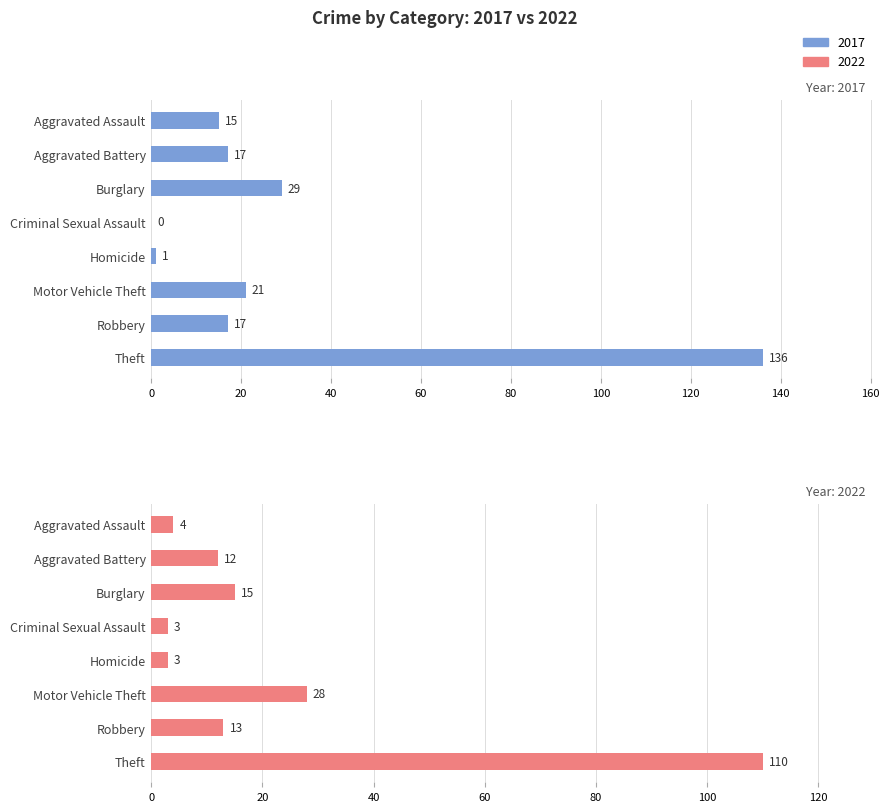

What are all the series names shown in the legend?

2017, 2022